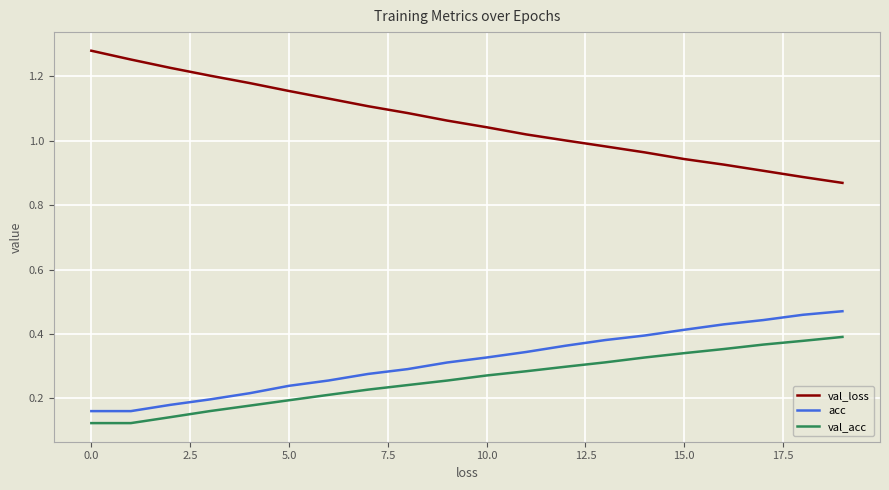

Rank the series by their maximum value, from highest to lowest.

val_loss, acc, val_acc